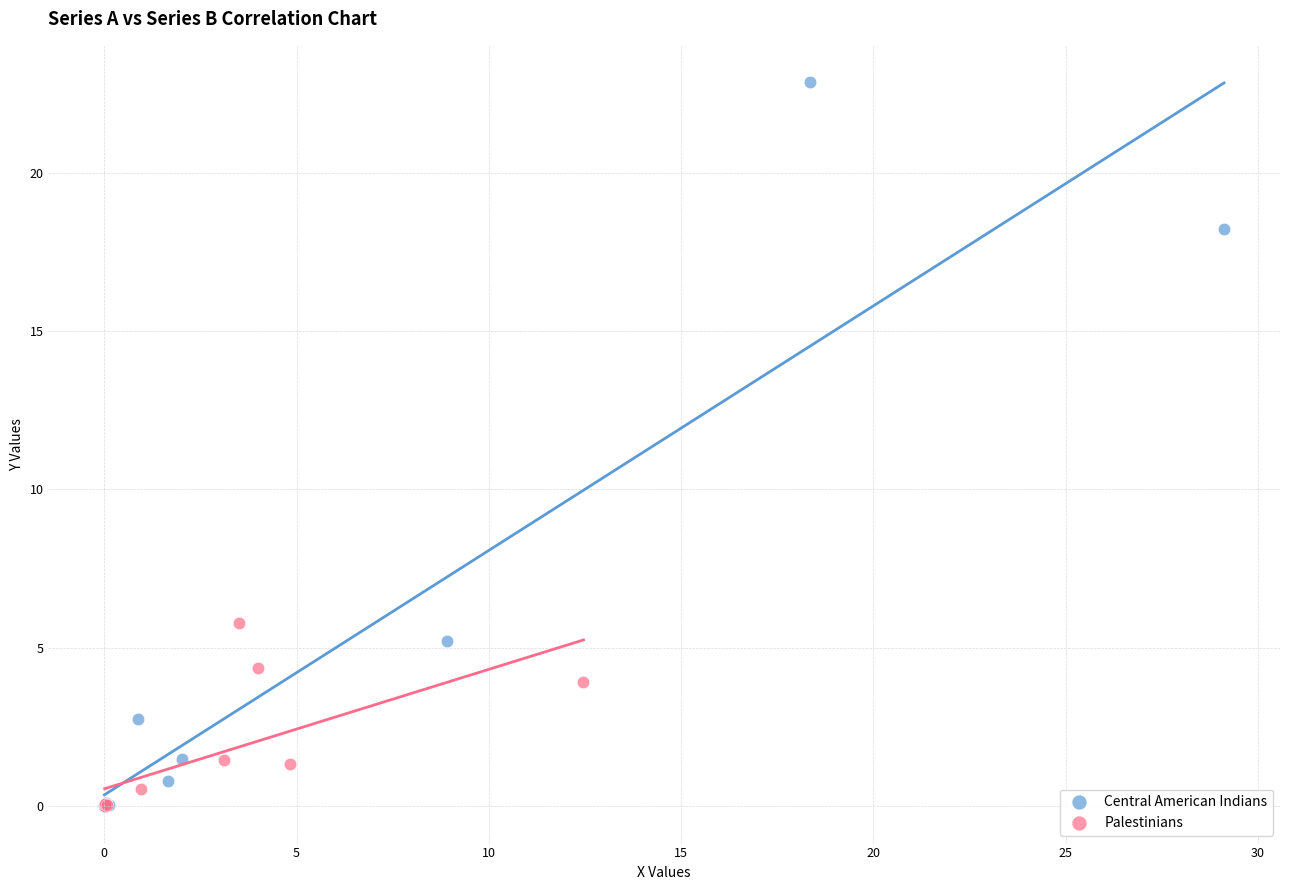

What are all the series names shown in the legend?

Central American Indians, Palestinians